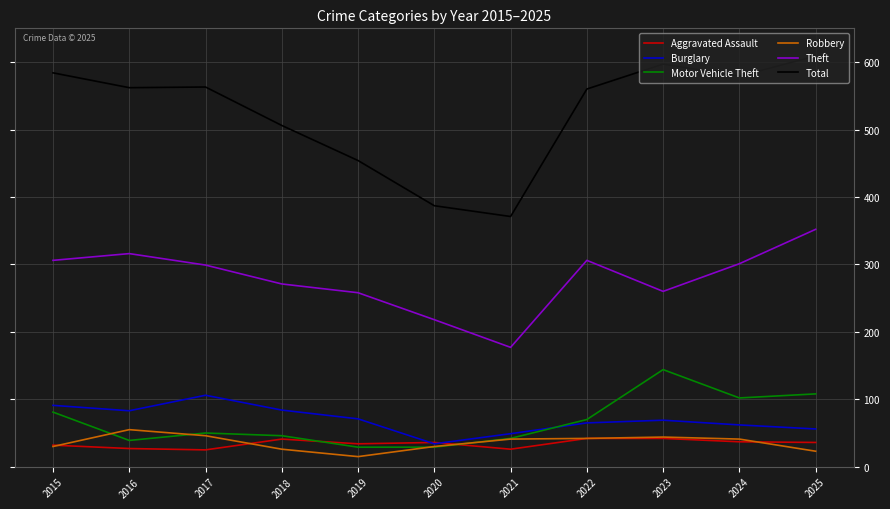

How many categories are shown in the chart?

11